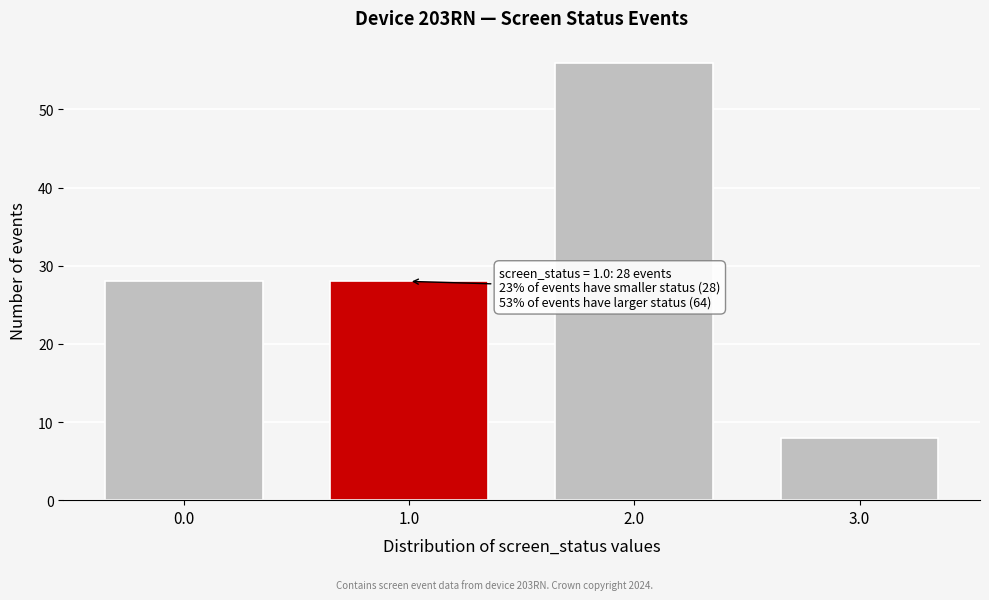

Reading left to right, what are all the values shown in this chart?

28	28	56	8